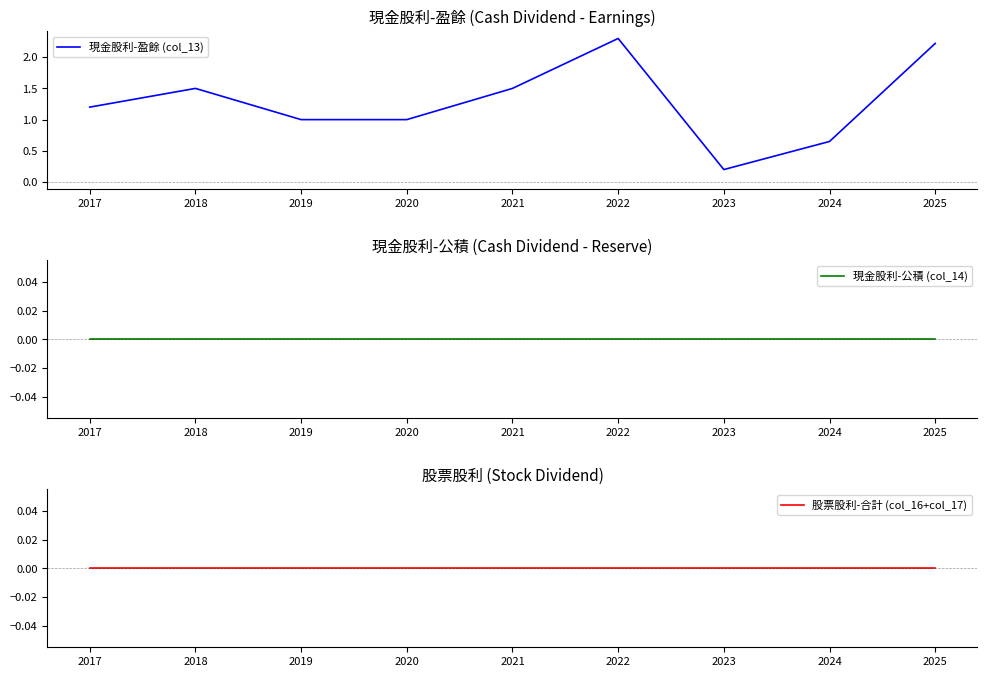

What is the difference between the maximum and second lowest values in the 現金股利-盈餘 (col_13) series?

1.6